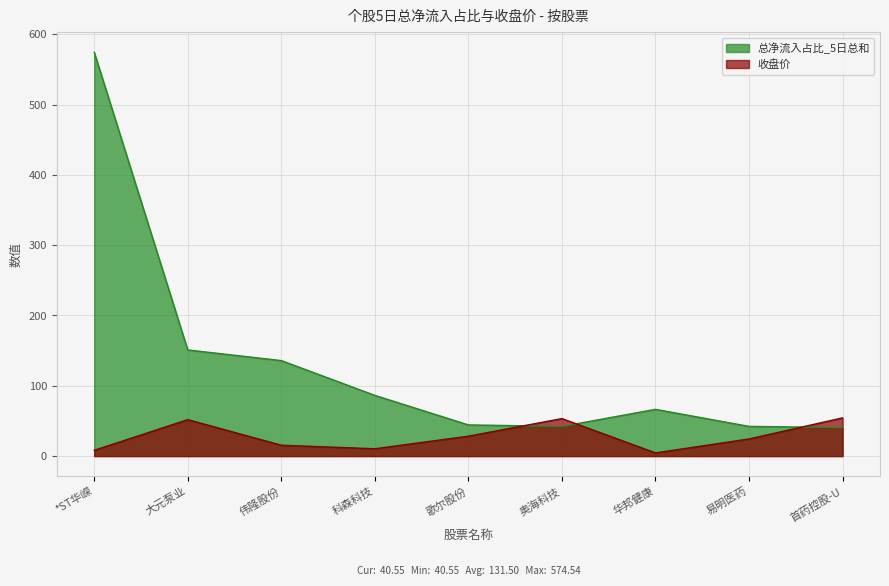

Where is the first local minimum for 收盘价?

科森科技